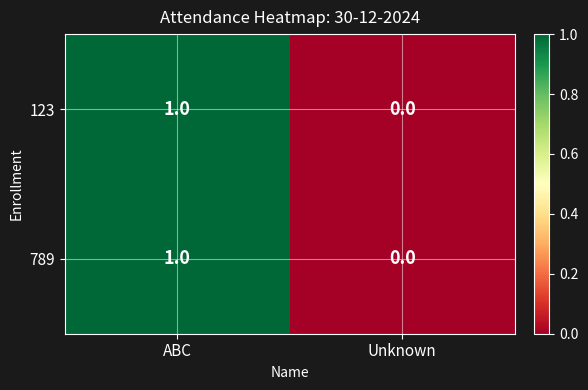

How many distinct data groups are displayed?

2